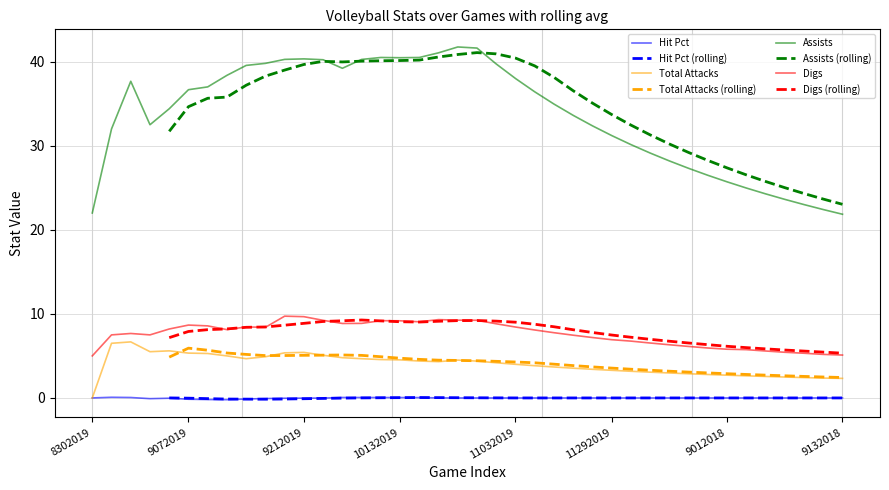

How many positive values does the Hit Pct series have?

8